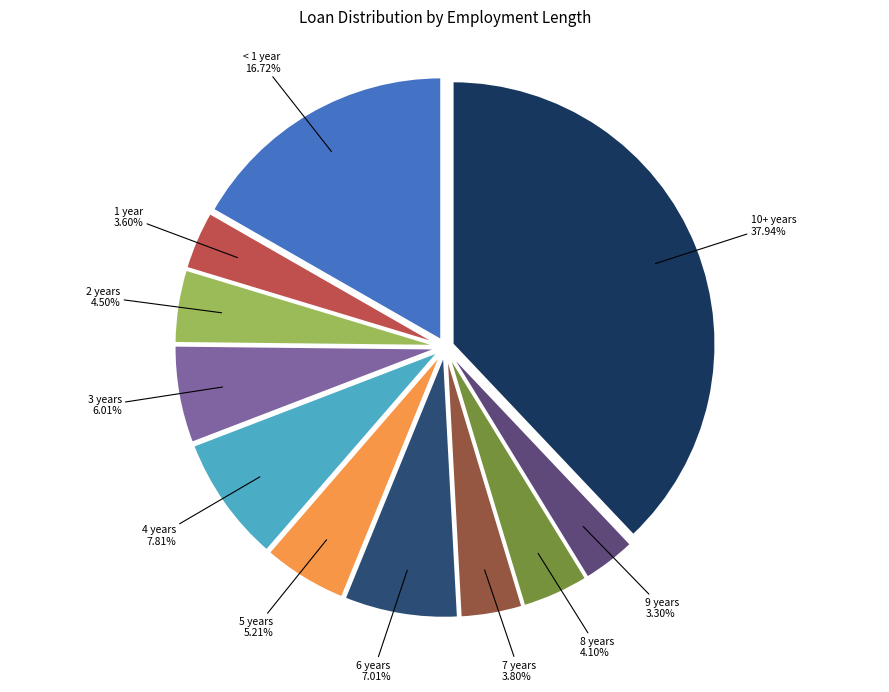

Is there any slice that represents more than half of the pie?

No